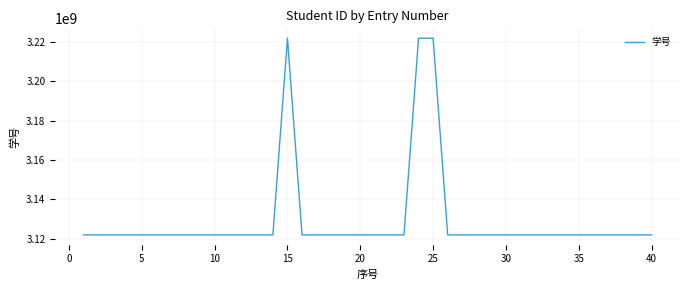

What is the difference between the maximum and minimum values?

100003485